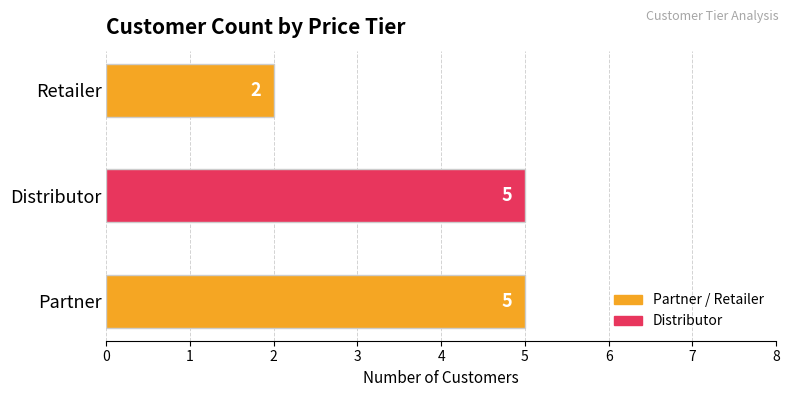

Reading bottom to top, extract all data points from this chart.

Partner=5	Distributor=5	Retailer=2